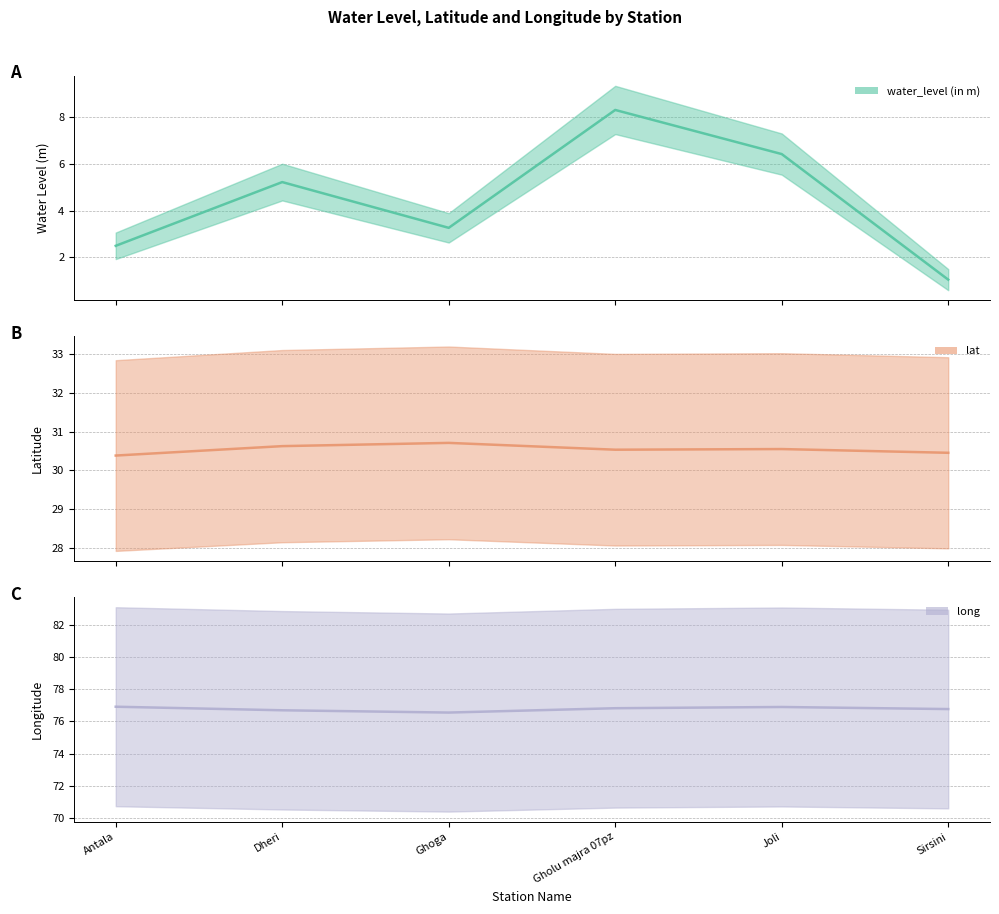

The lat series shows 45.1 at Sirsini. True or false?

False